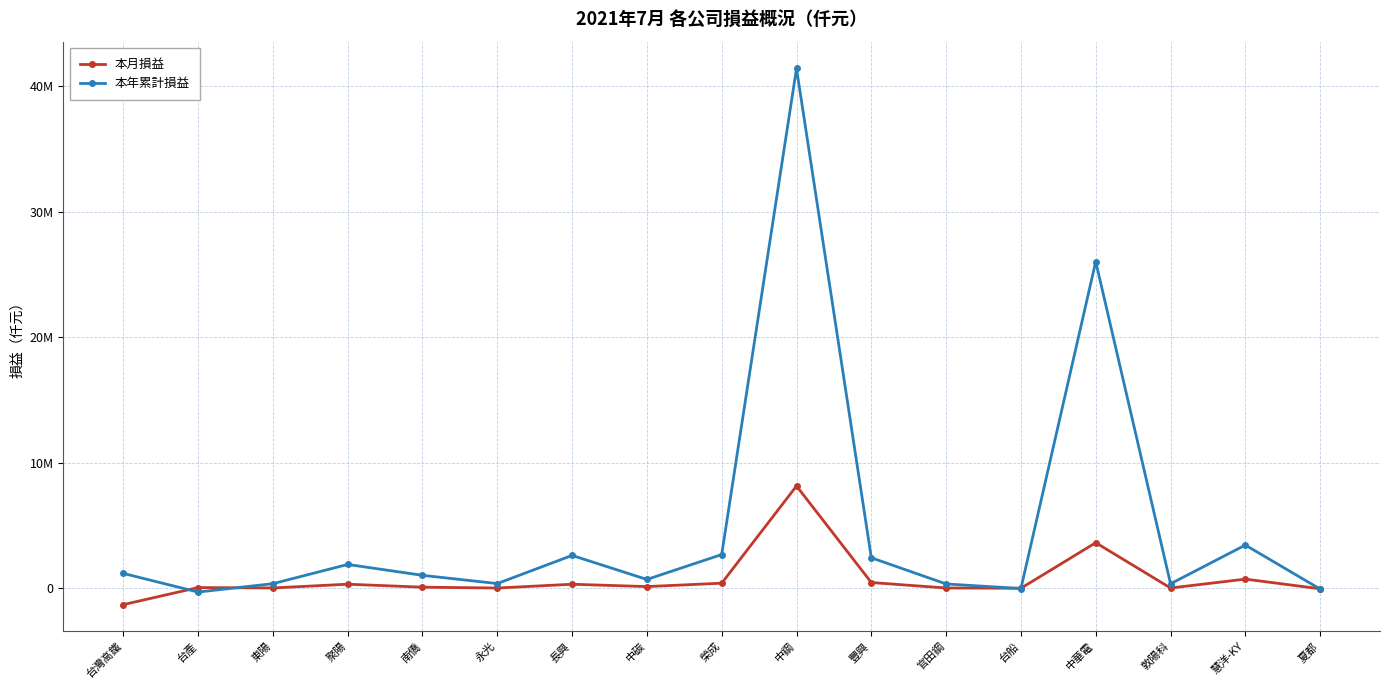

Reading left to right, list all the values displayed in this chart.

本月損益: 台灣高鐵=-1287287	台產=71652	東陽=38697	聚陽=339034	南僑=101668	永光=35125	長興=335491	中碳=149085	榮成=419173	中鋼=8159802	豐興=472372	官田鋼=37700	台船=15149	中華電=3643351	敦陽科=36481	慧洋-KY=743177	夏都=-27232
本年累計損益: 台灣高鐵=1197974	台產=-286285	東陽=380571	聚陽=1911457	南僑=1046124	永光=389206	長興=2630047	中碳=717235	榮成=2700530	中鋼=41406955	豐興=2443465	官田鋼=359186	台船=-5505	中華電=26030019	敦陽科=371792	慧洋-KY=3455409	夏都=-49826